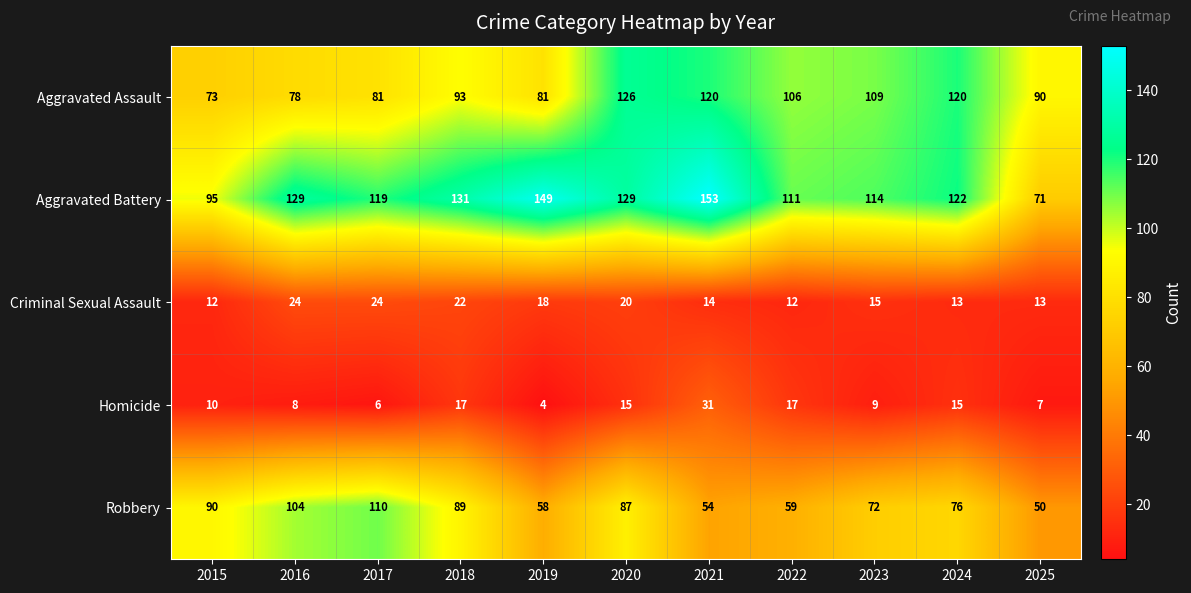

What is the sum of all Aggravated Battery values?

1323